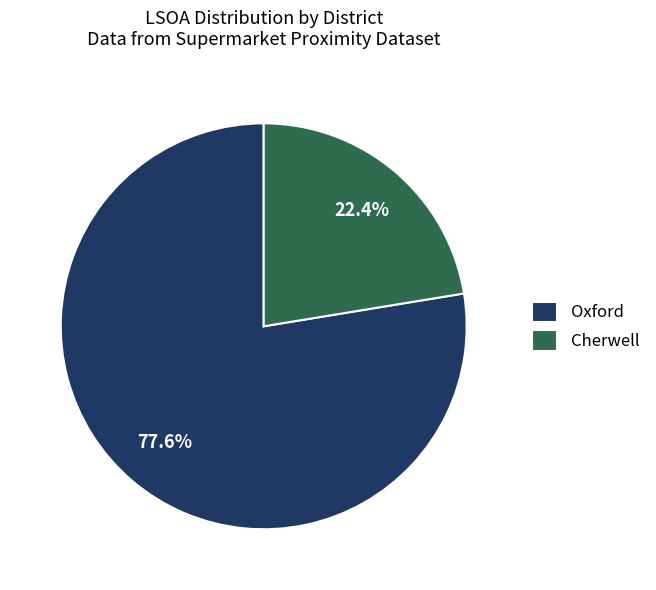

Which category accounts for the majority?

Oxford